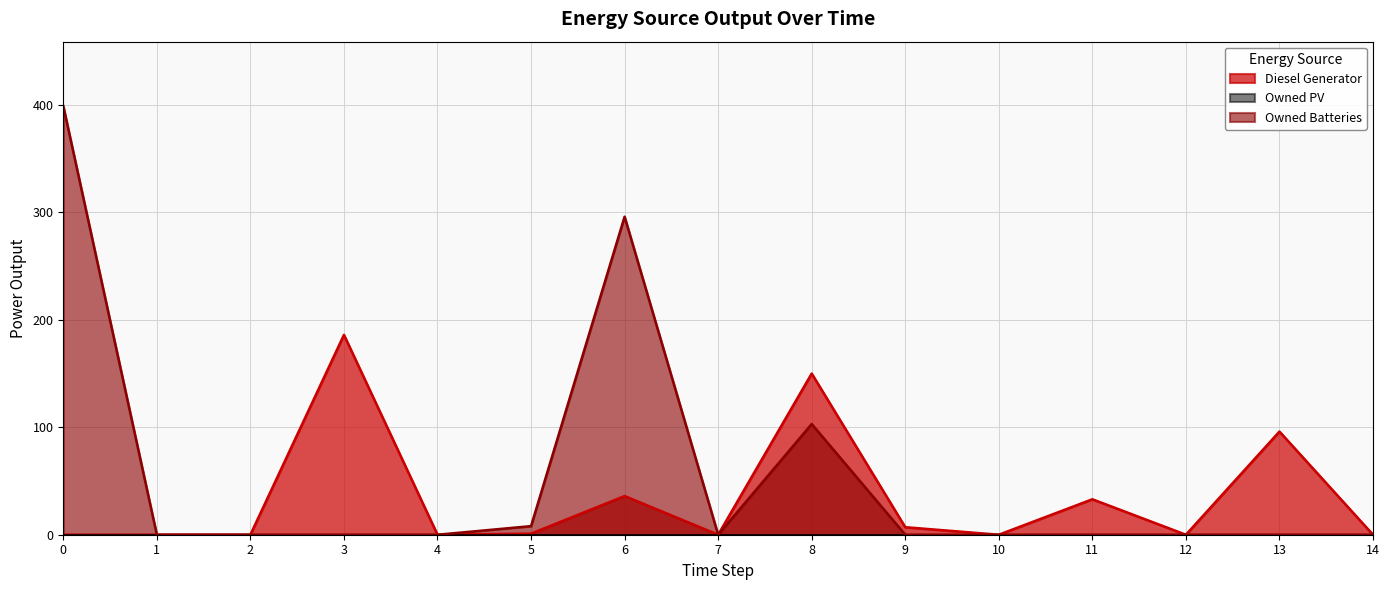

Which series has the largest total across all categories?

Owned Batteries